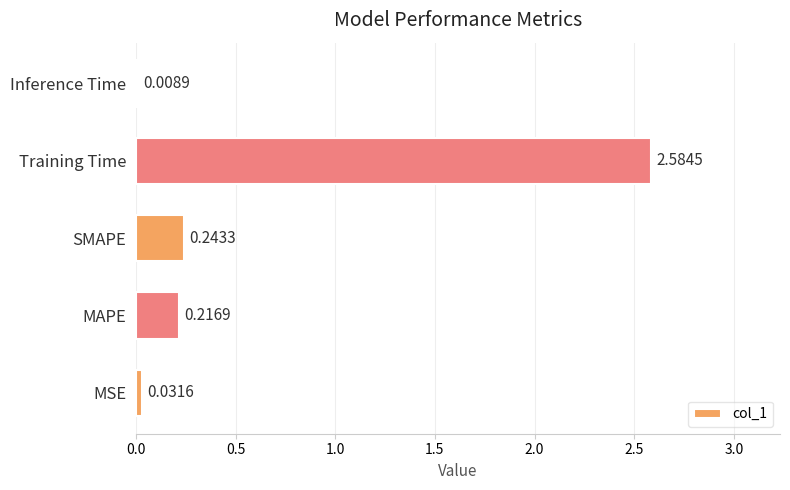

What is the sum of the values at SMAPE and MSE?

0.3